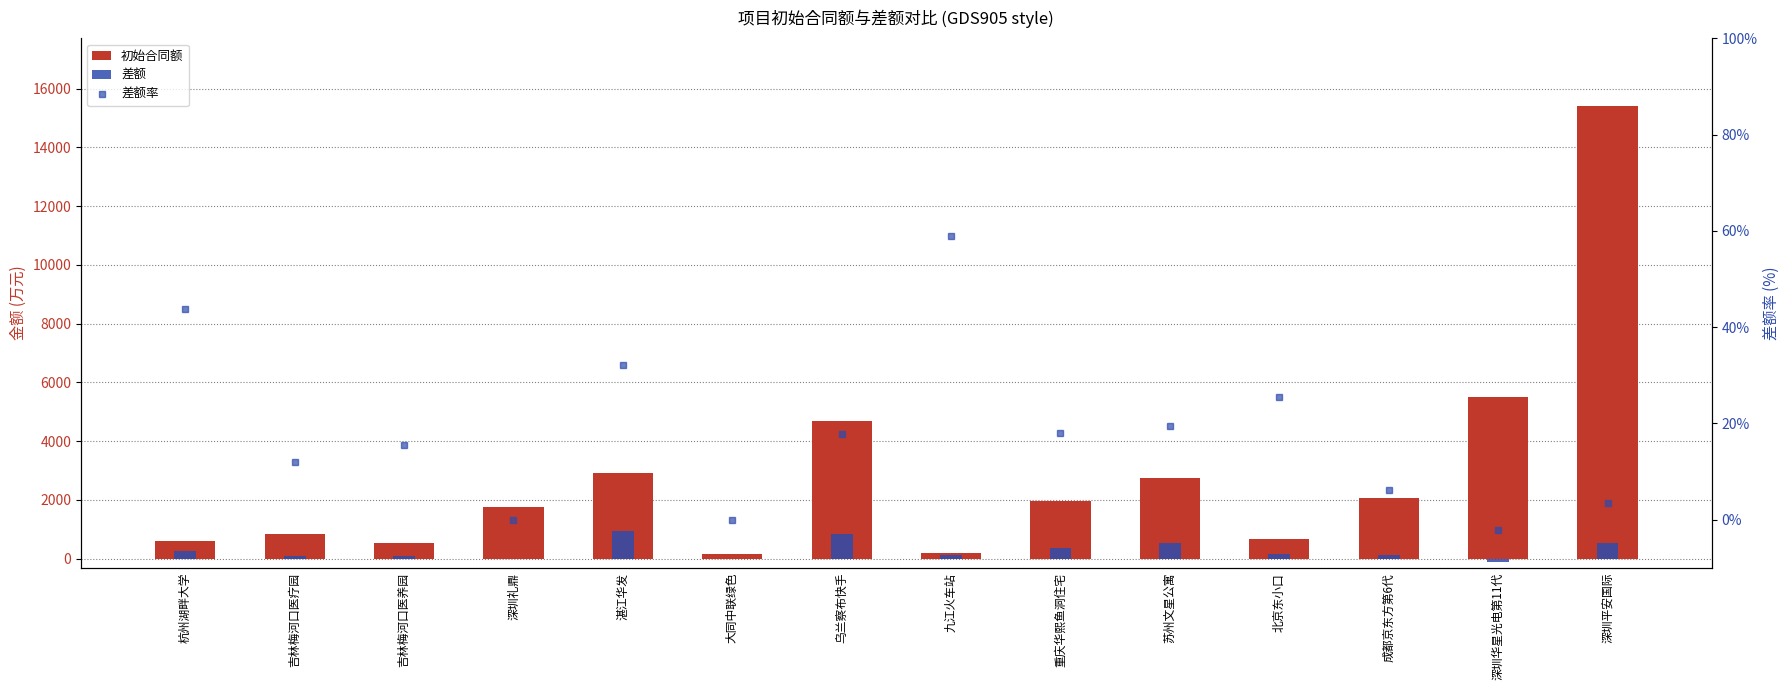

Reading right to left, extract all data points from this chart.

初始合同额: 15400.7	5491.6	2063.9	686.6	2761.8	1949.6	198.2	4699.3	148.4	2912.3	1775.5	522.5	832.6	619.1
差额: 545.4	-111.6	126.1	175.7	539.0	350.3	116.8	835.3	0.0	934.6	0.0	80.6	100.0	271.3
差额率: 3.5	-2.0	6.1	25.6	19.5	18.0	58.9	17.8	0.0	32.1	0.0	15.4	12.0	43.8